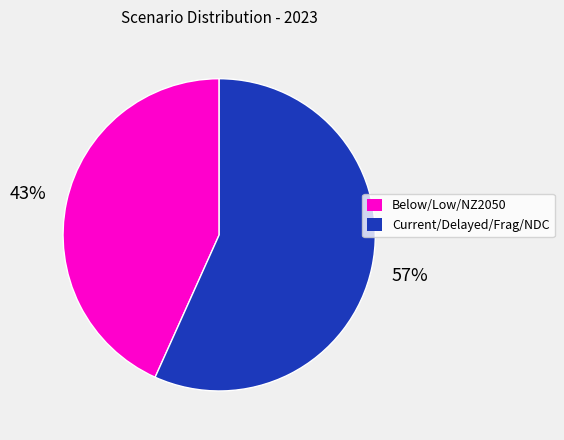

Is there any slice that represents more than half of the pie?

Yes